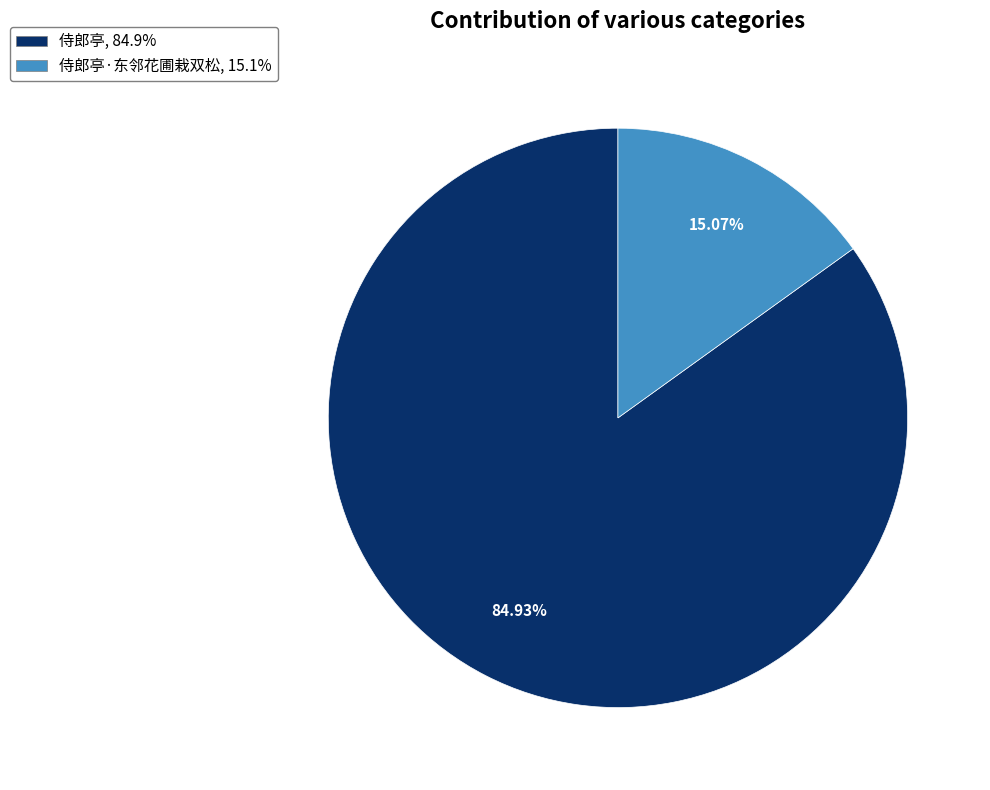

To the nearest percent, what is the difference between the largest and smallest slice percentages?

70%